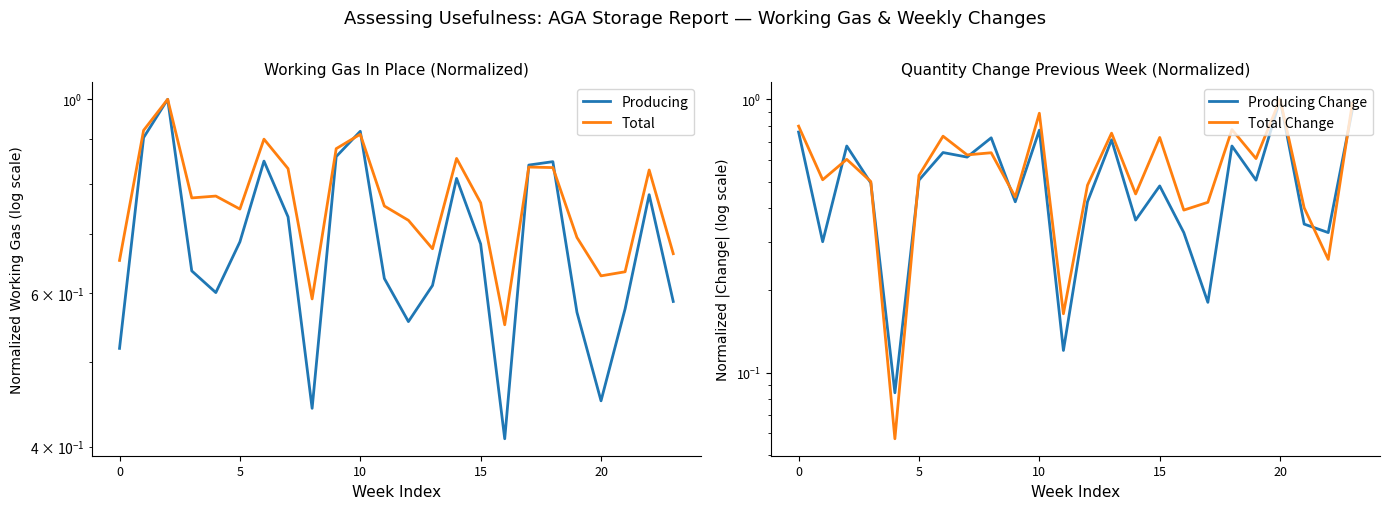

How many data points does each series have?

24